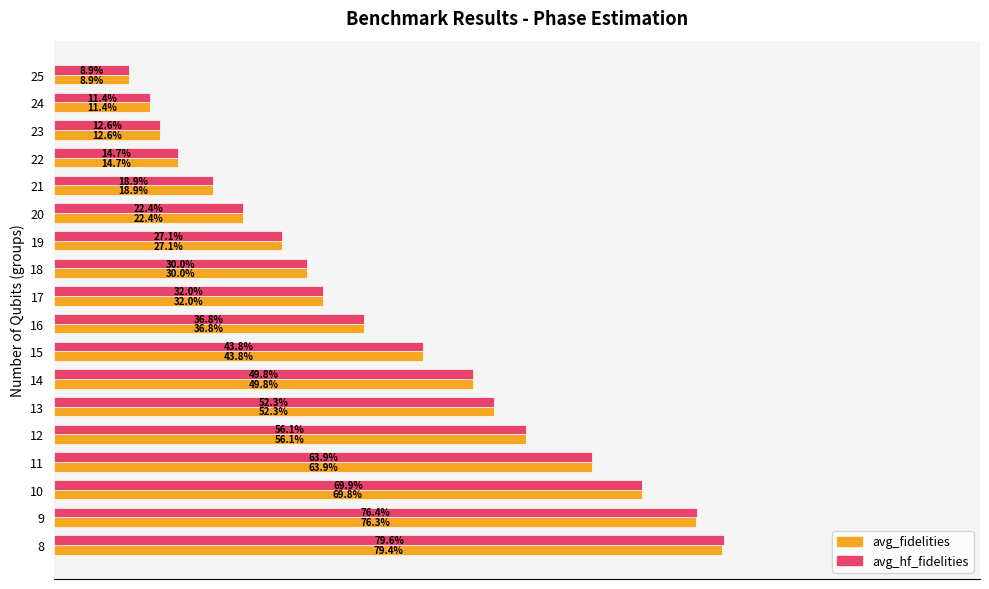

List the series in order of their overall mean, lowest first.

avg_fidelities, avg_hf_fidelities